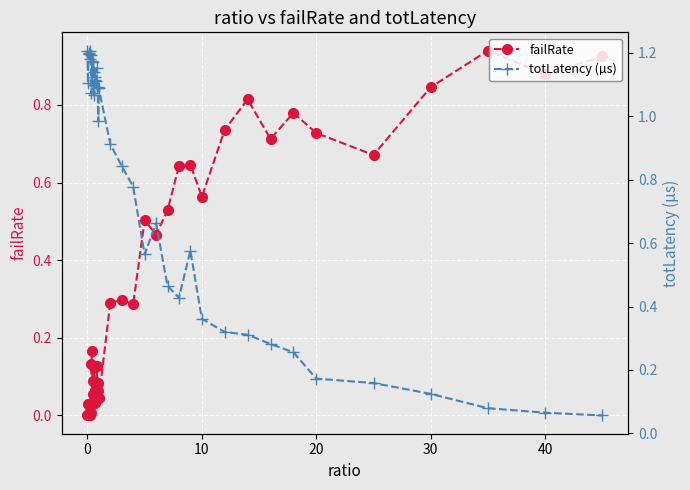

What is the value of the failRate point at the 37th from the left?

0.8